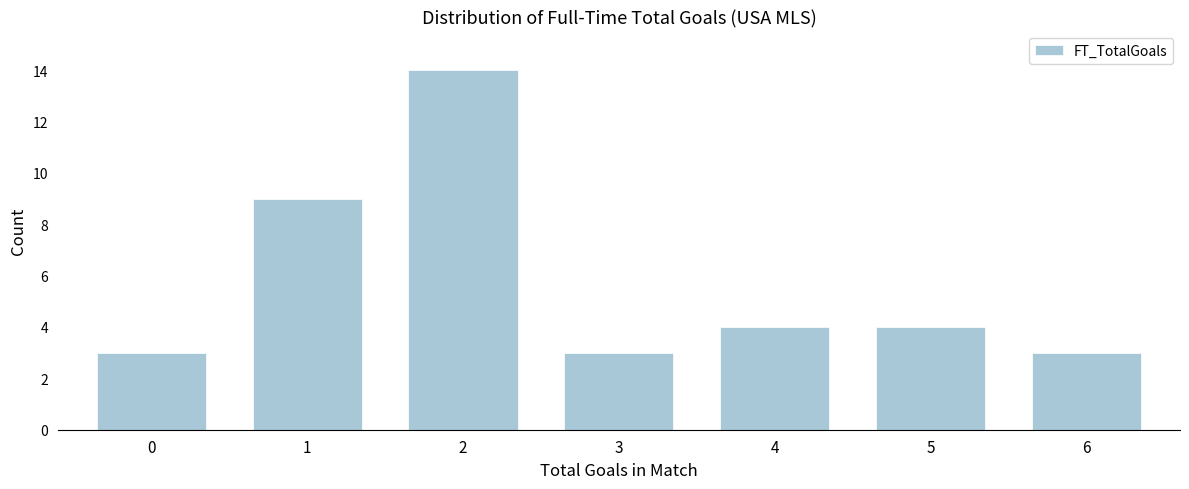

Reading left to right, what are all the values shown in this chart?

0=3	1=9	2=14	3=3	4=4	5=4	6=3